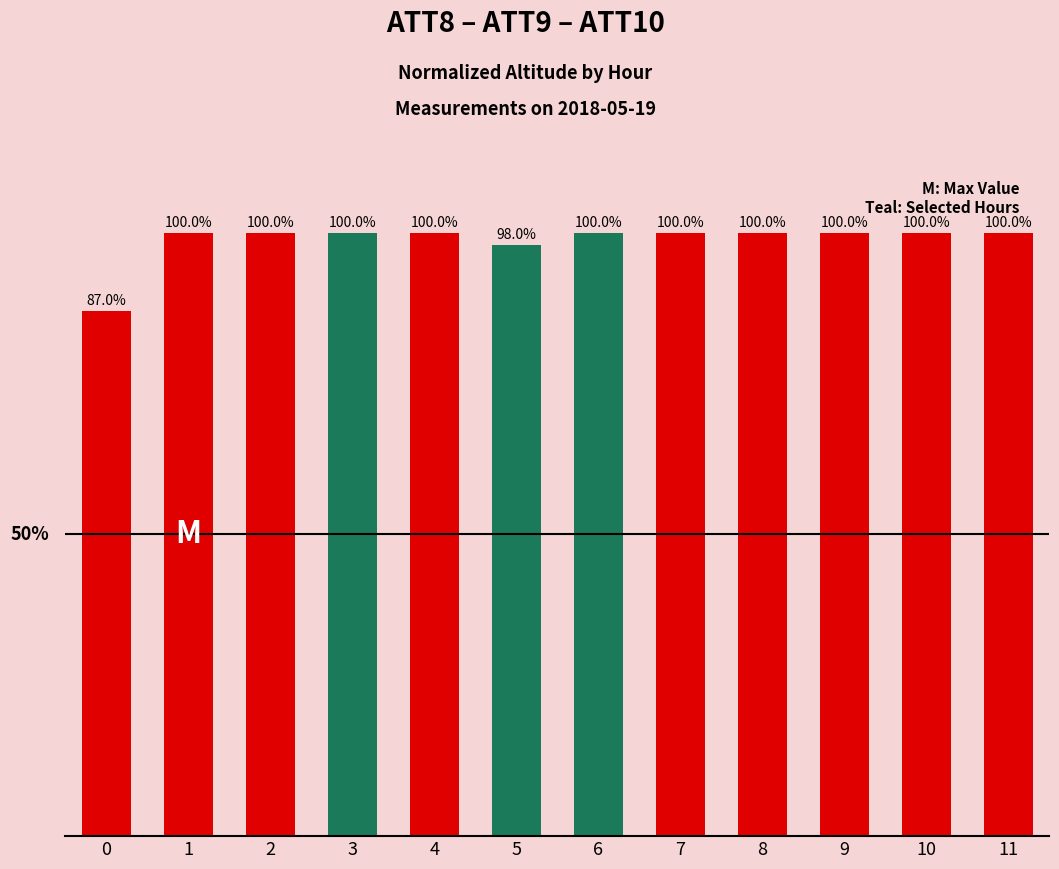

What is the maximum value shown in the chart?

100